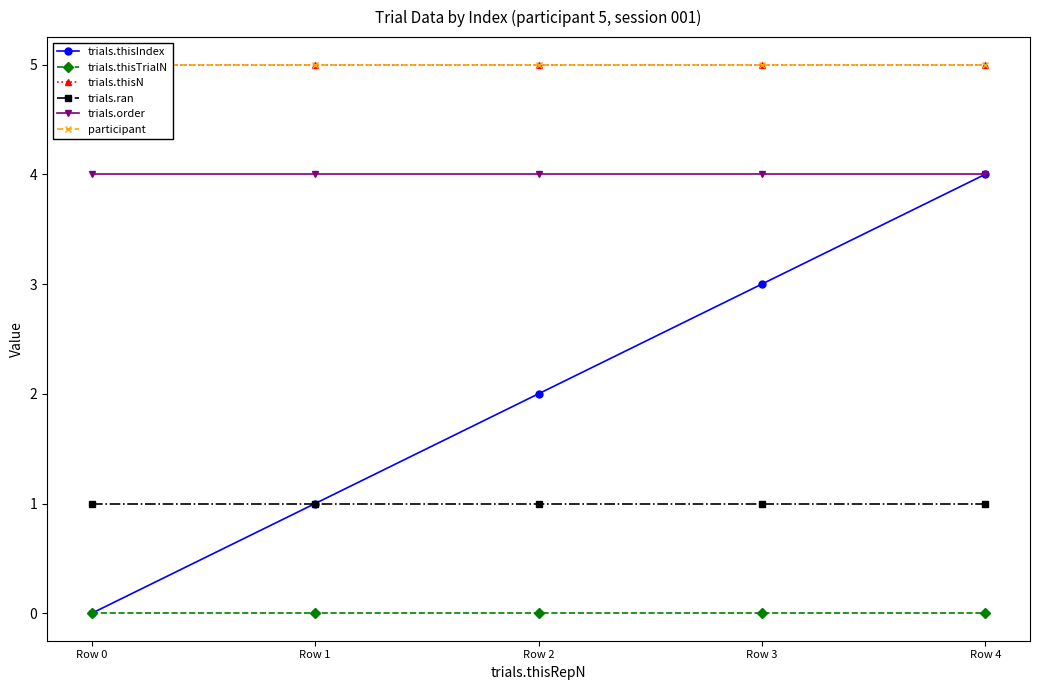

Reading right to left, transcribe all the data shown in this chart.

trials.thisIndex: Row 4=4	Row 3=3	Row 2=2	Row 1=1	Row 0=0
trials.thisTrialN: Row 4=0	Row 3=0	Row 2=0	Row 1=0	Row 0=0
trials.thisN: Row 4=5	Row 3=5	Row 2=5	Row 1=5	Row 0=5
trials.ran: Row 4=1	Row 3=1	Row 2=1	Row 1=1	Row 0=1
trials.order: Row 4=4	Row 3=4	Row 2=4	Row 1=4	Row 0=4
participant: Row 4=5	Row 3=5	Row 2=5	Row 1=5	Row 0=5